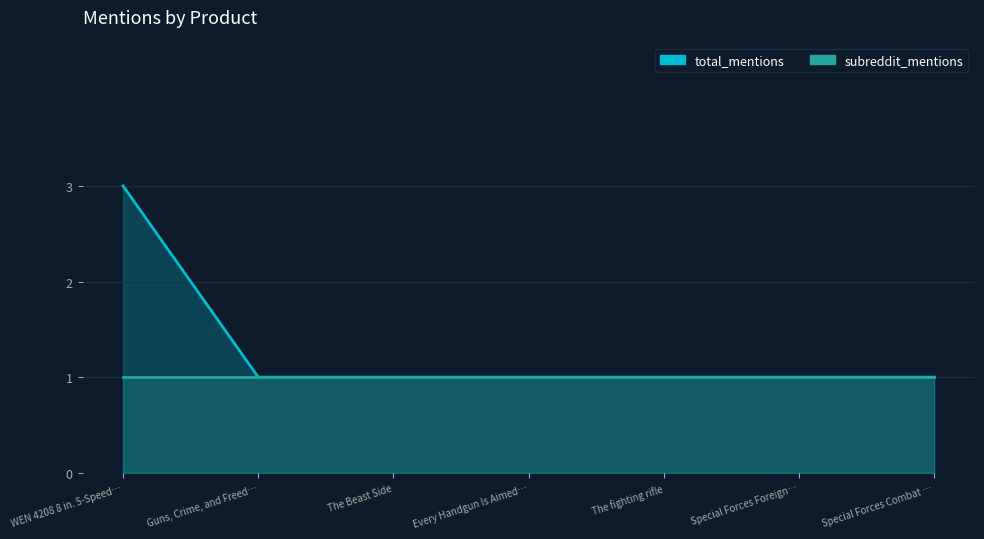

True or false: the data has more than 1 interior local peaks.

False